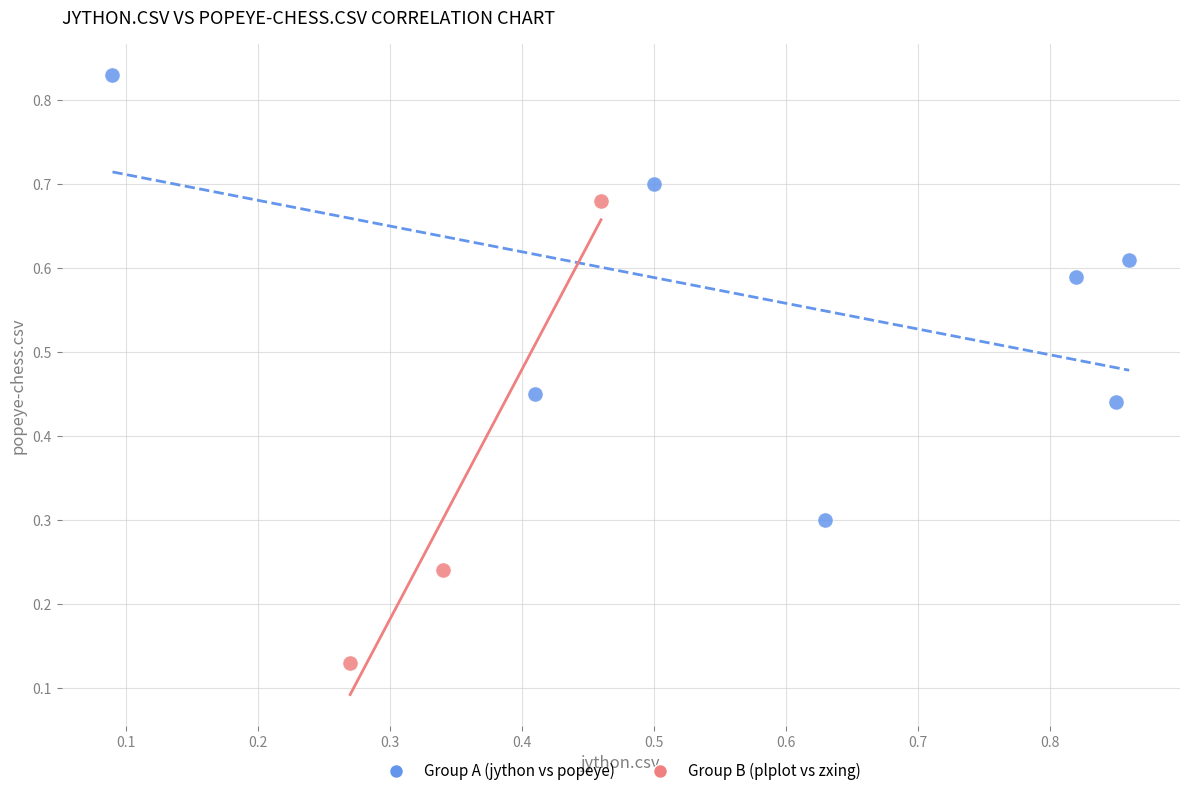

Which series contains the lowest Y value?

Group B (plplot vs zxing)